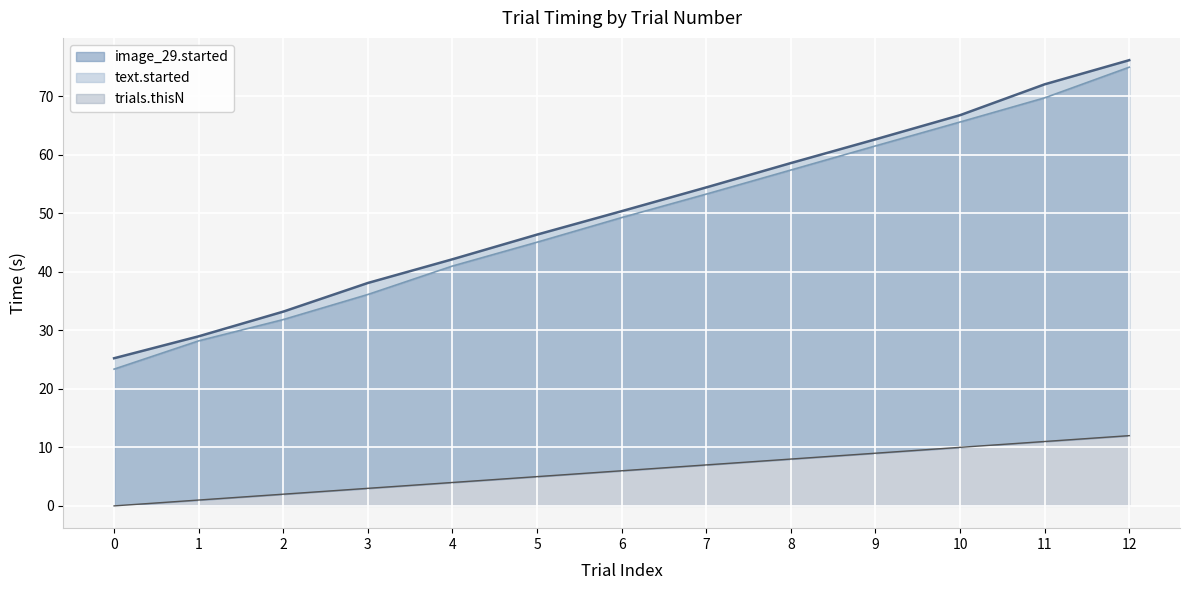

How many data points does each series have?

13